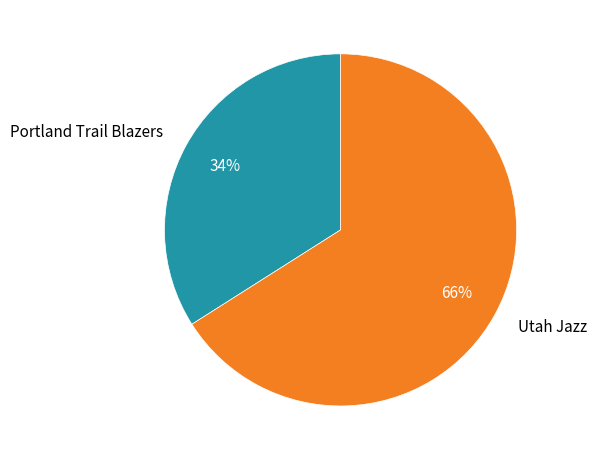

What percentage is the Portland Trail Blazers slice, to the nearest percent?

34%